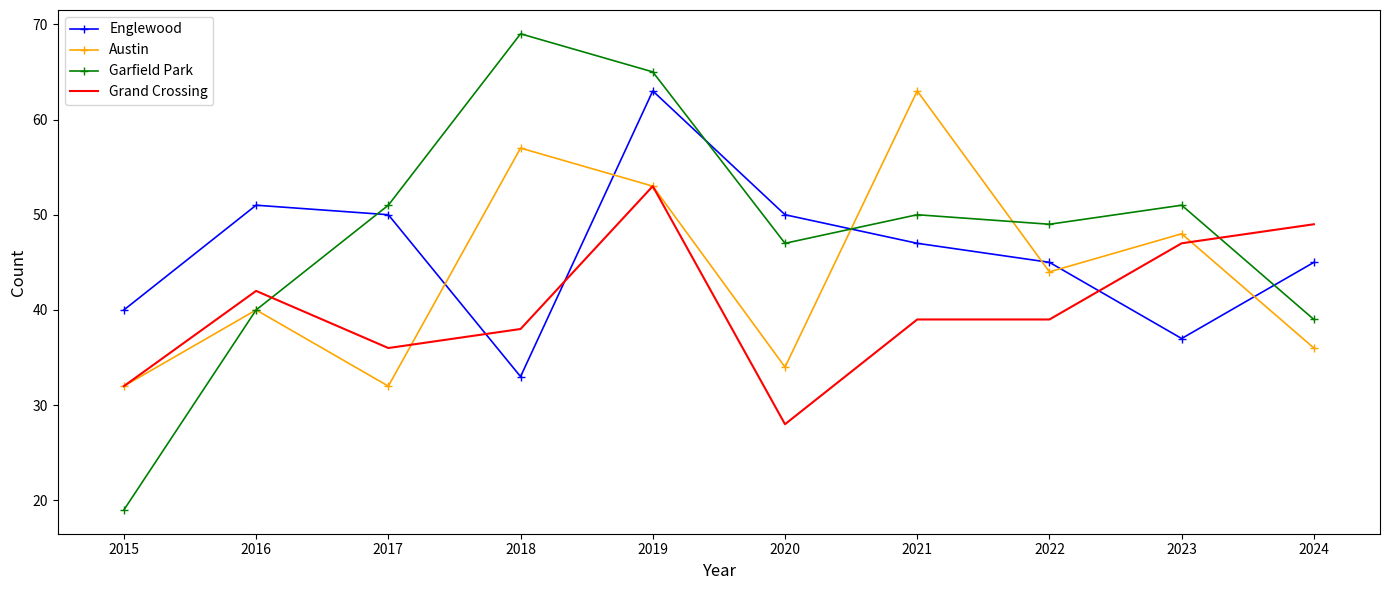

Is it true that Austin equals 53 at 2024?

False